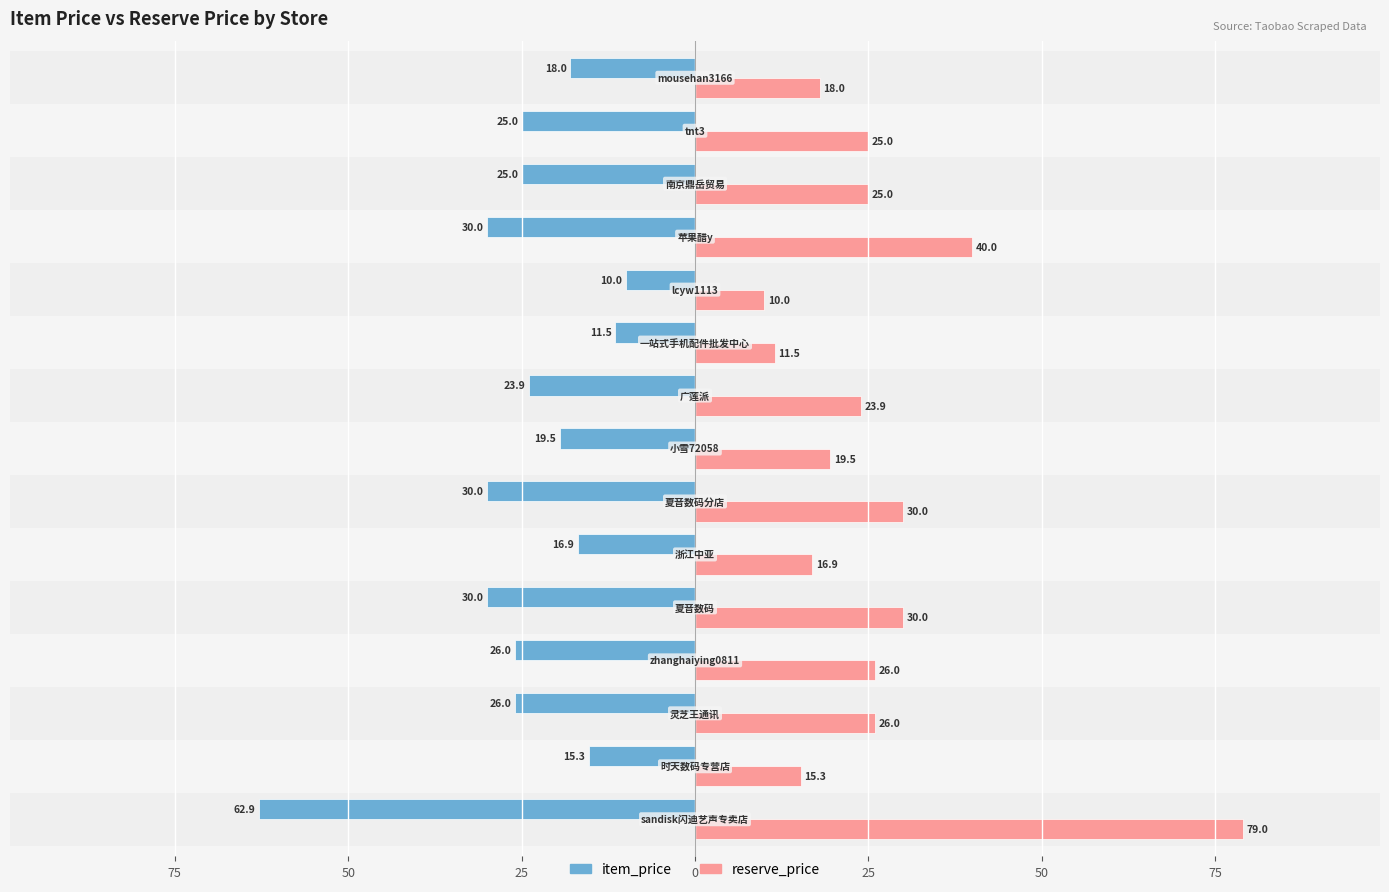

What are all the series names shown in the legend?

item_price, reserve_price